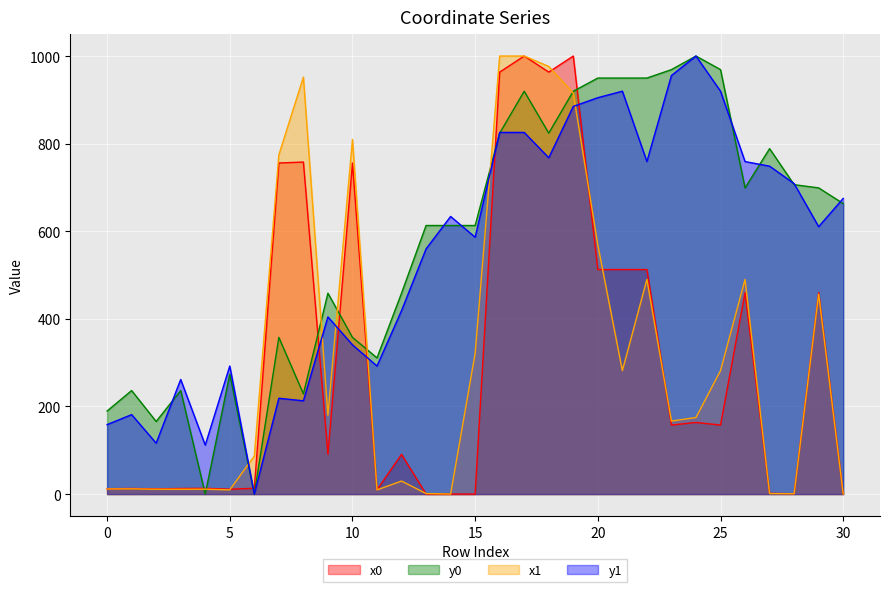

How many series are shown in this chart?

4